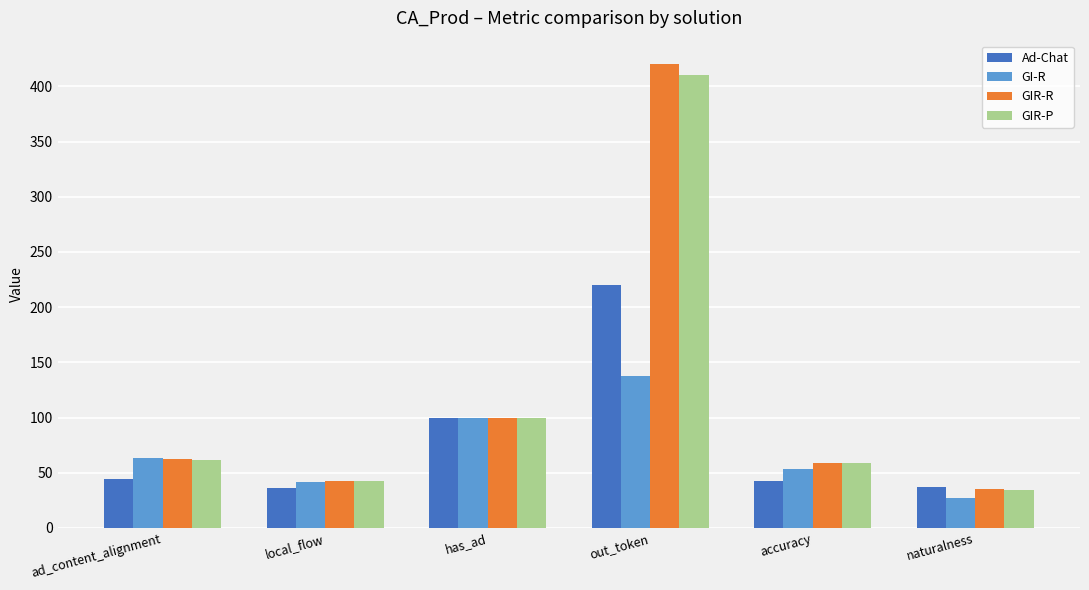

At which label does GIR-P reach its minimum?

naturalness